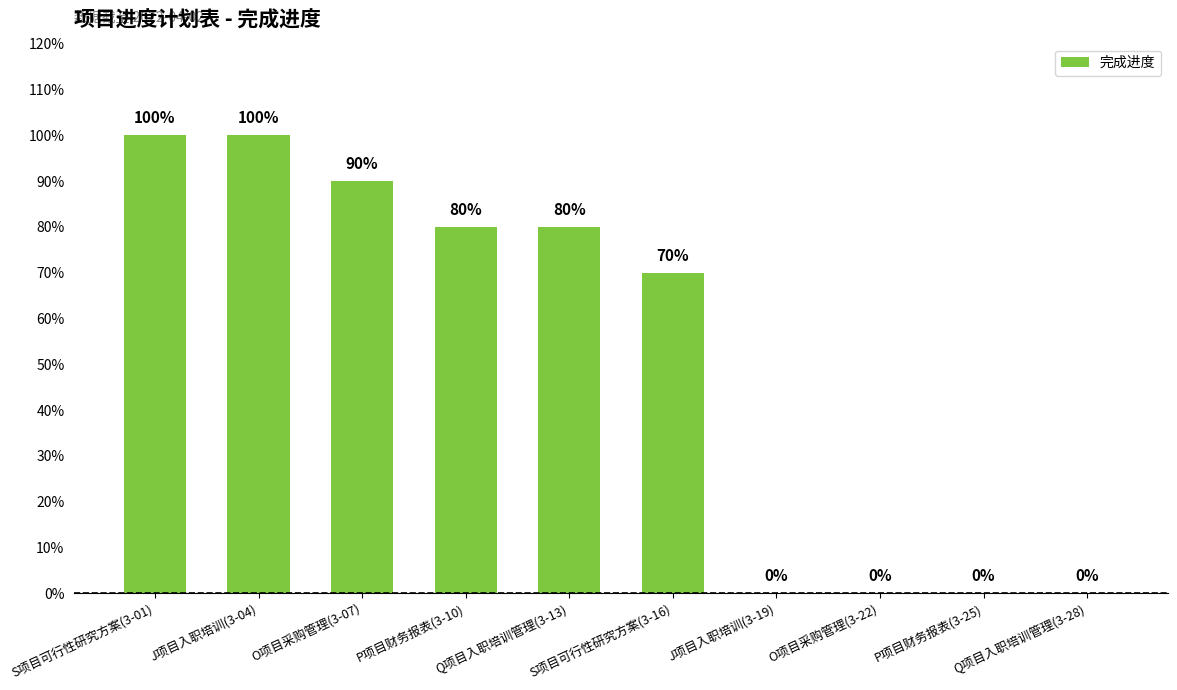

Reading left to right, extract all data points from this chart.

S项目可行性研究方案(3-01)=1.0	J项目入职培训(3-04)=1.0	O项目采购管理(3-07)=0.9	P项目财务报表(3-10)=0.8	Q项目入职培训管理(3-13)=0.8	S项目可行性研究方案(3-16)=0.7	J项目入职培训(3-19)=0.0	O项目采购管理(3-22)=0.0	P项目财务报表(3-25)=0.0	Q项目入职培训管理(3-28)=0.0